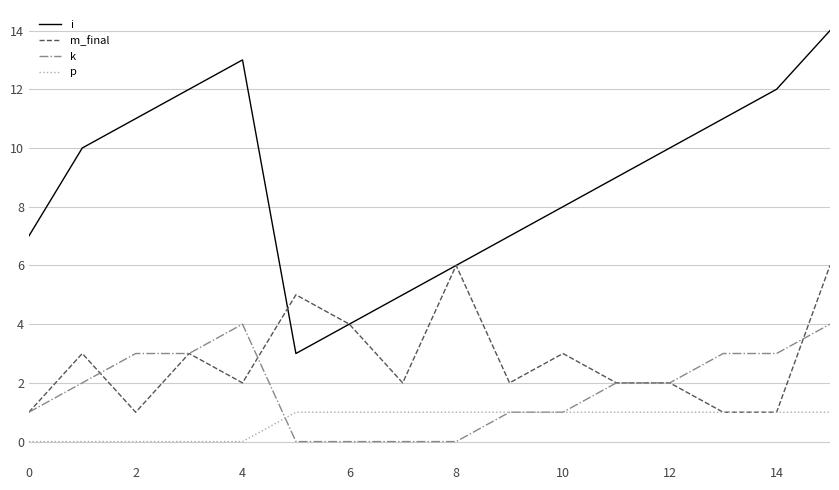

True or false: k and i intersect in this chart.

False